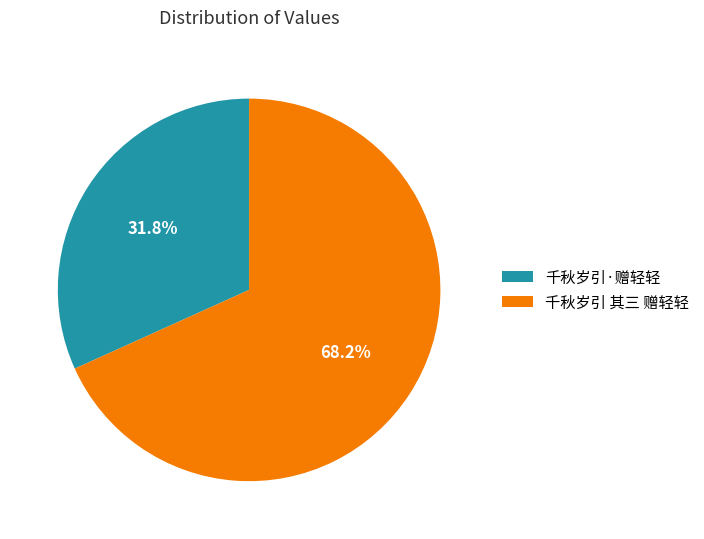

To the nearest percent, what is the difference between the largest and smallest slice percentages?

36%